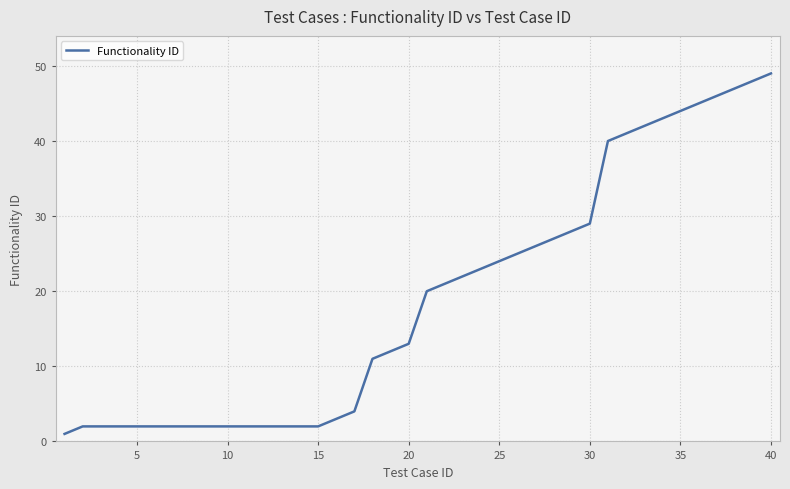

What is the difference between the maximum and minimum values?

48